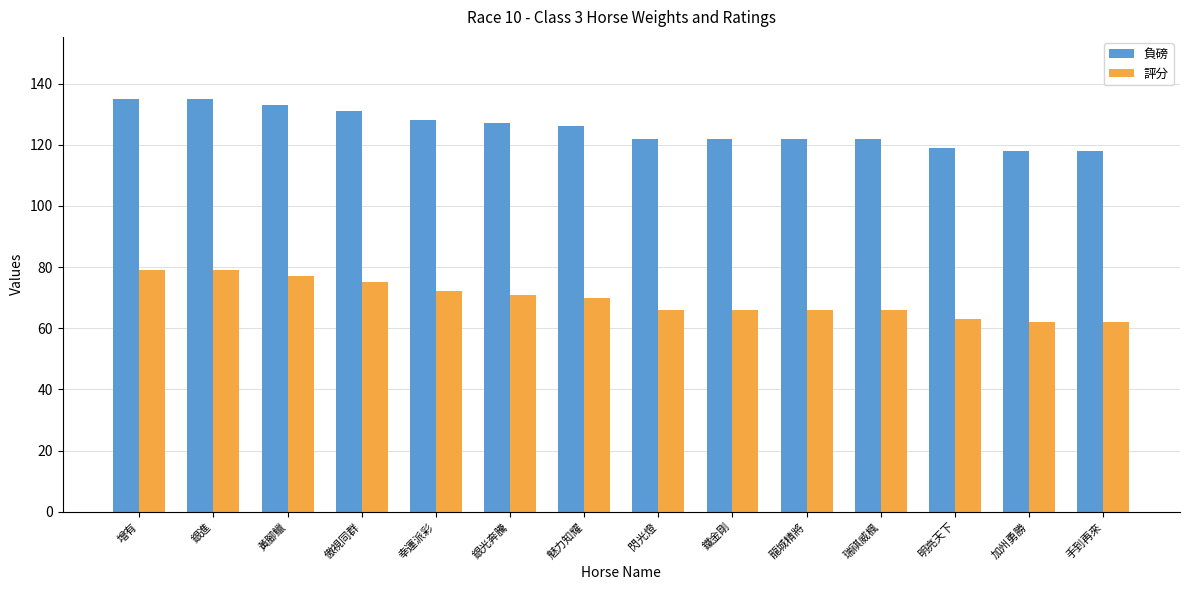

Are the bars grouped side by side (vs. stacked)?

Yes